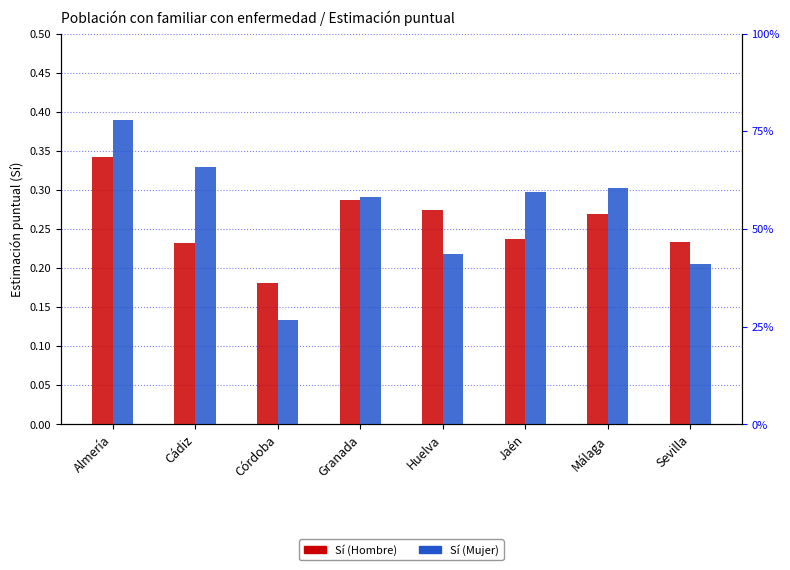

What is the value of the Sí (Mujer) bar at the 3rd from the left?

0.1